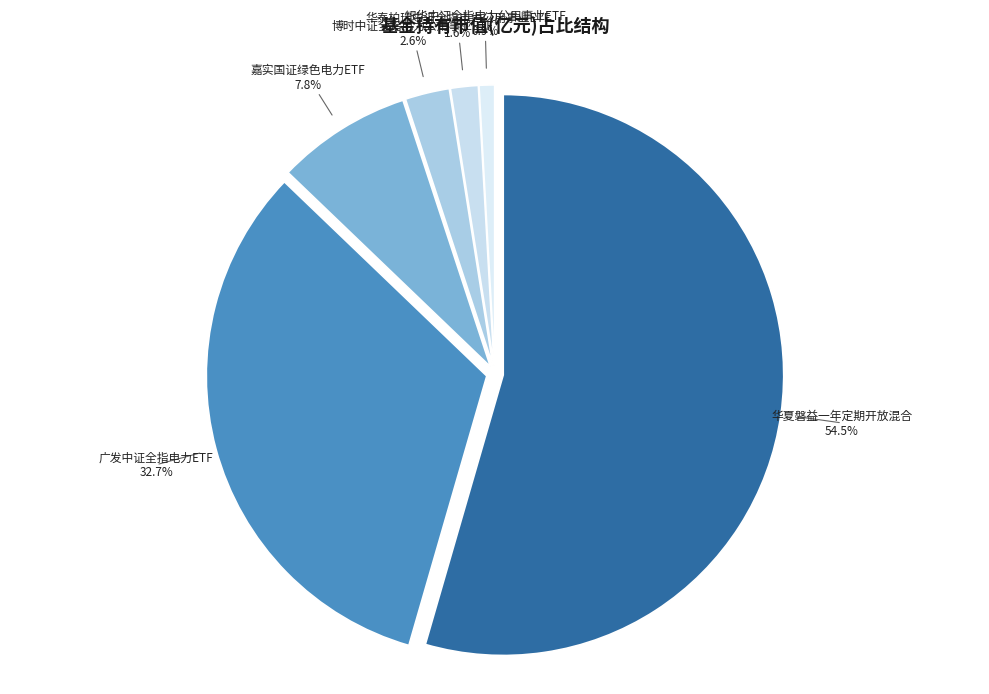

To the nearest percent, what percentage of the pie is 银华中证全指电力公用事业ETF?

1%